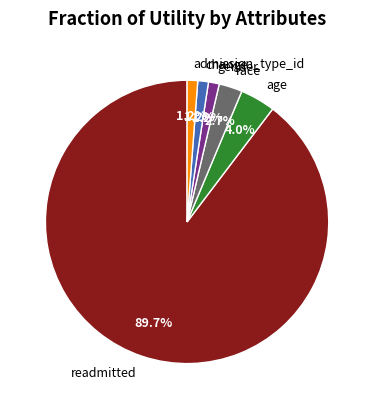

What percentage is NOT represented by race?

97.3%